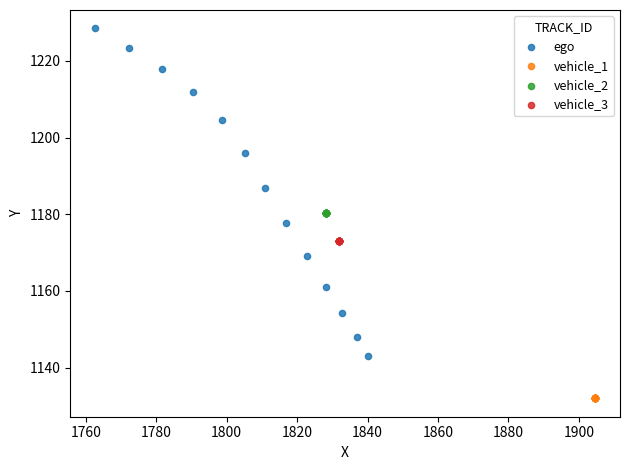

Which series reaches the maximum Y coordinate?

ego